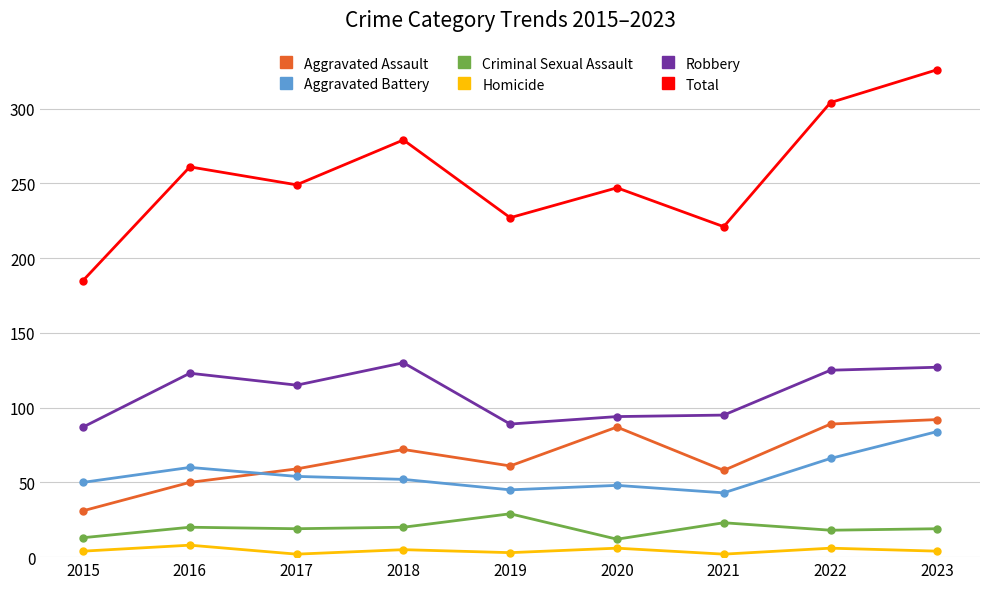

True or false: Robbery and Aggravated Assault intersect in this chart.

False